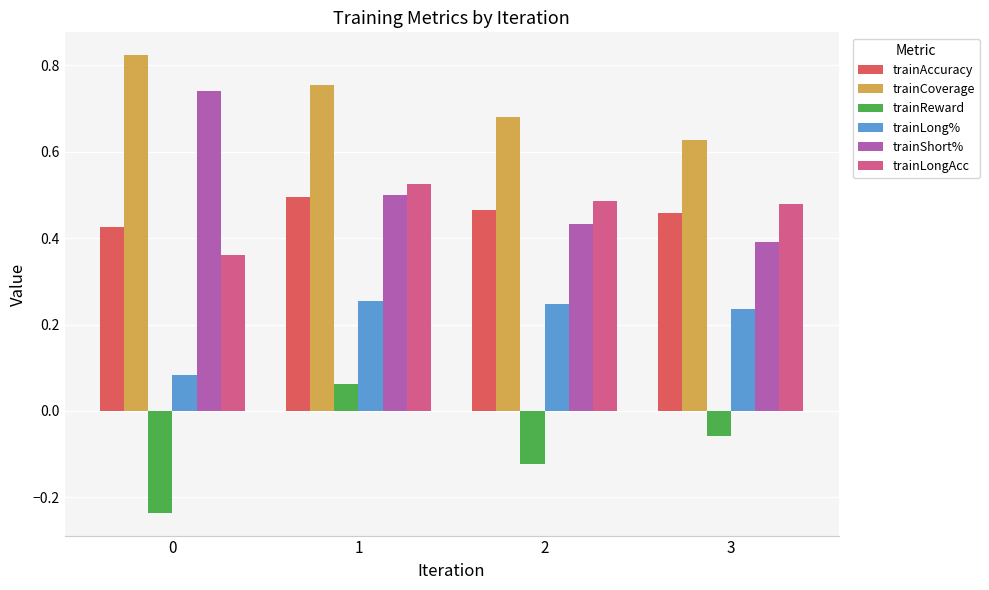

Between 1 and 3, which series saw the biggest shift?

trainCoverage